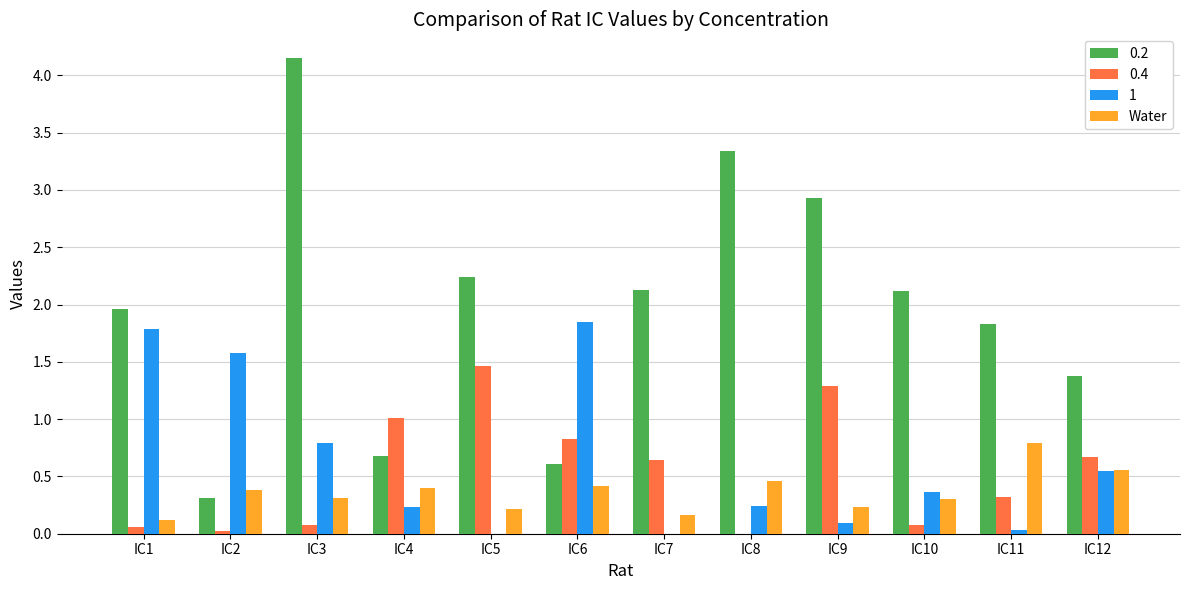

True or false: 0.4 has a value of 2.1 at IC9.

False